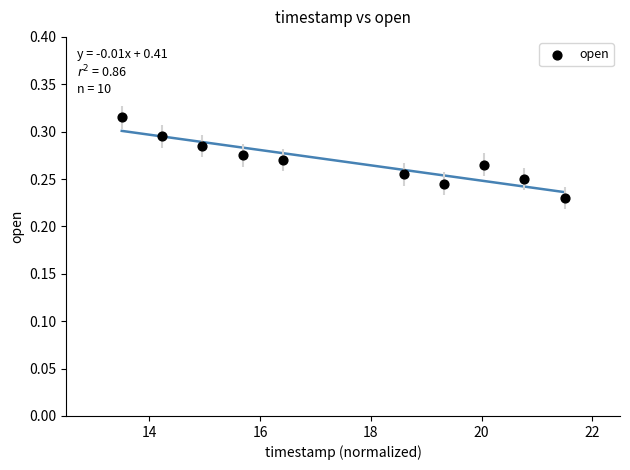

What is the range of X values (max minus min)?

8.0